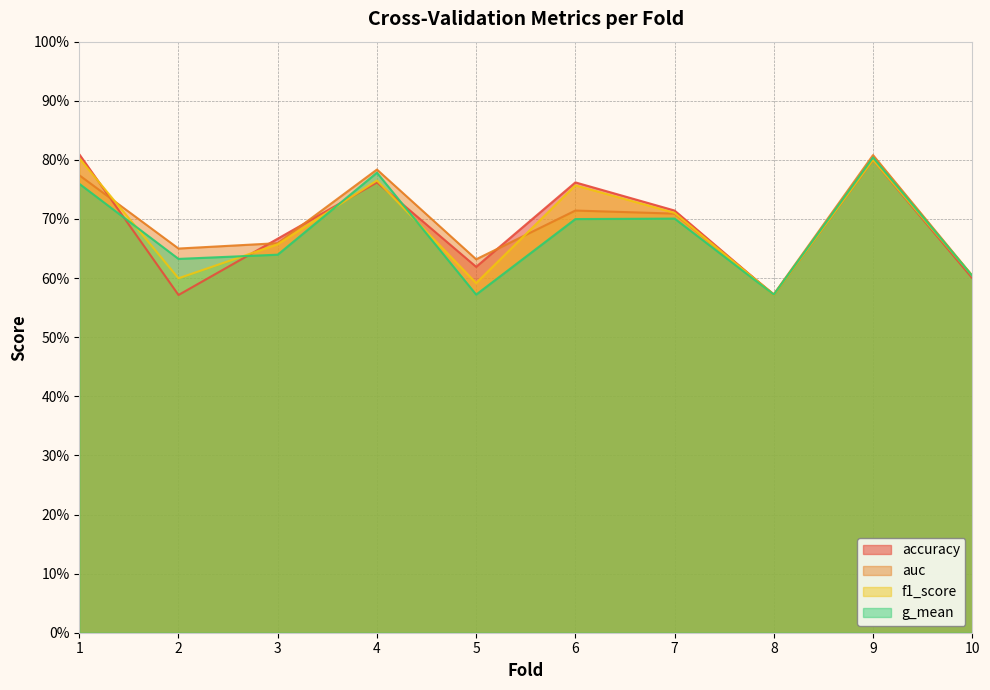

Which category has the highest value in the f1_score series?

1